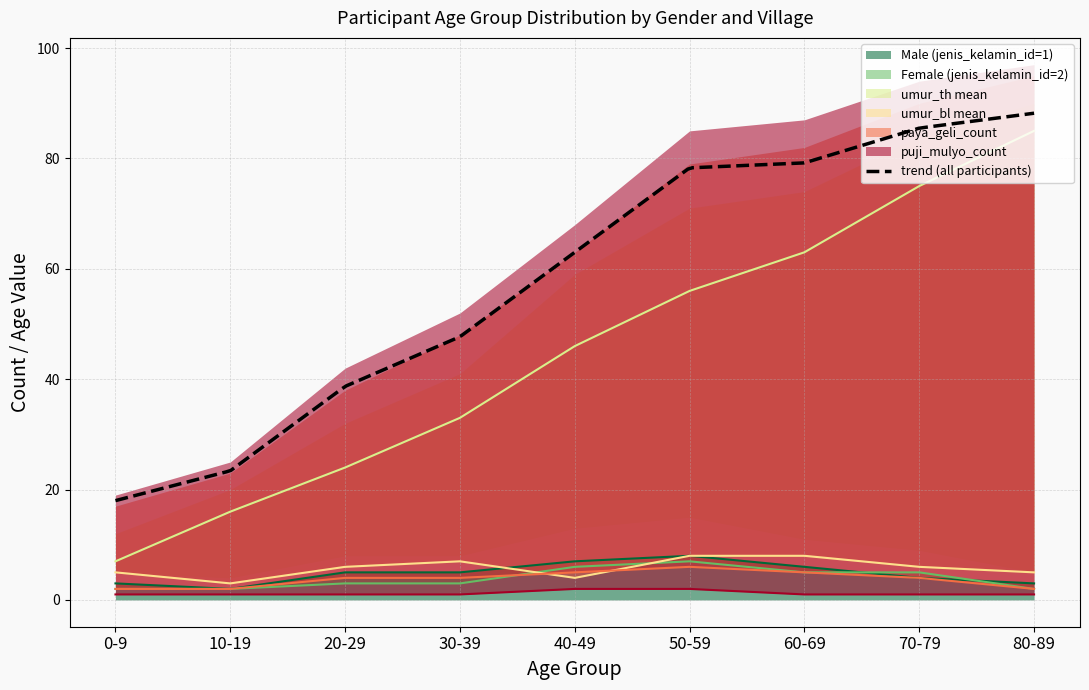

Is it true that Male (jenis_kelamin_id=1) equals 2 at 10-19?

True